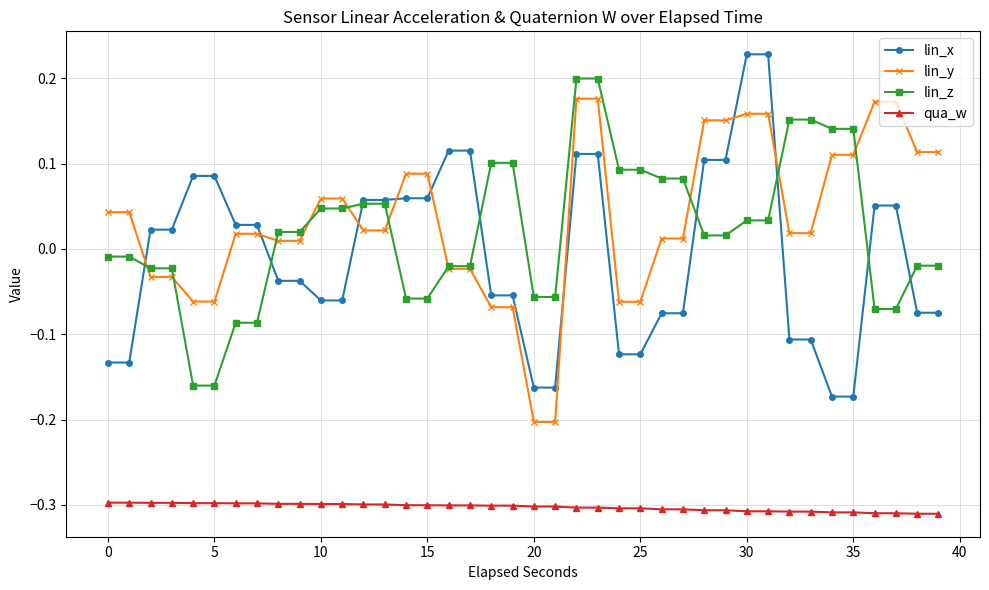

True or false: lin_y and lin_x intersect in this chart.

True